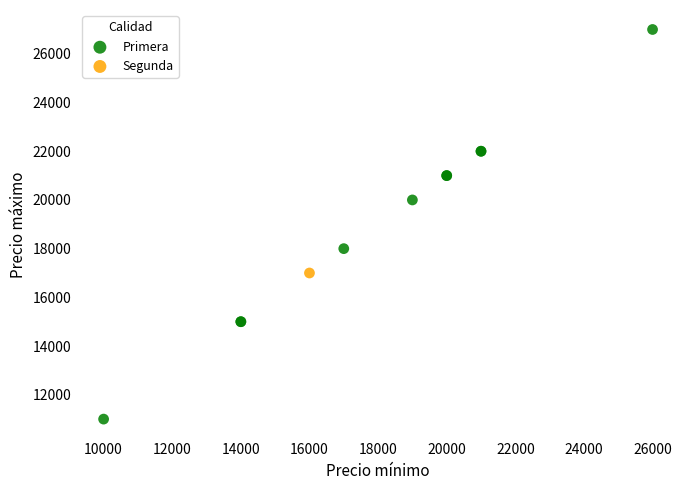

What are all the series names shown in the legend?

Primera, Segunda